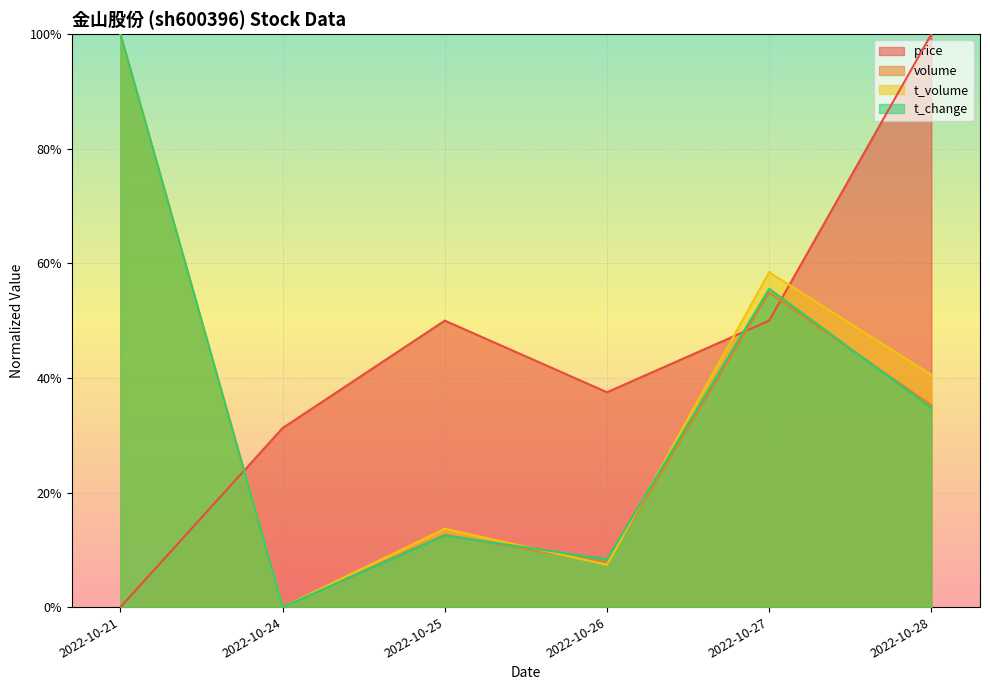

Which series ends up on top after the final intersection of t_volume and t_change?

t_volume